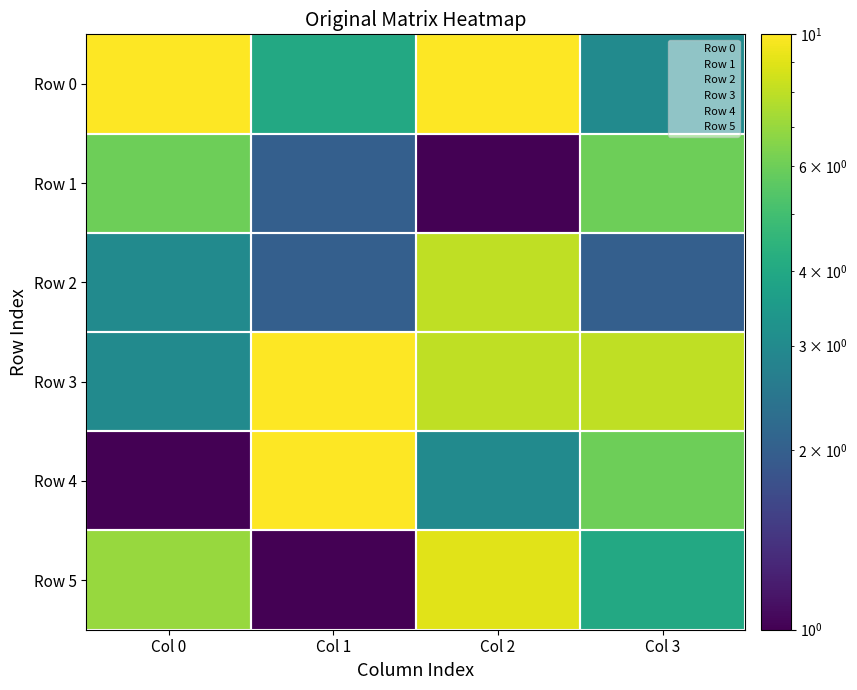

Which series has the largest total across all categories?

Row 3